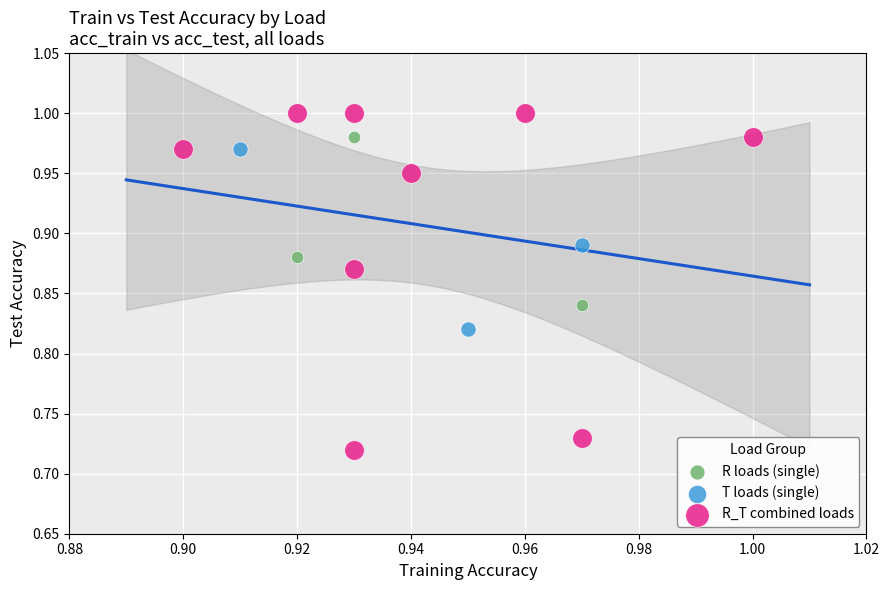

Which series contains the highest Y value?

R_T combined loads